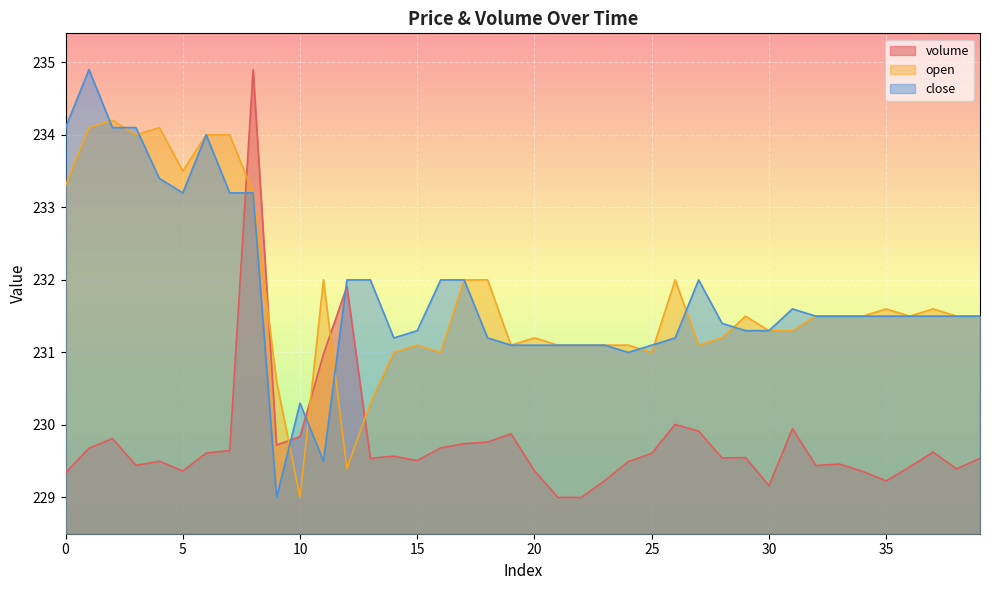

Which category has the lowest value in the open series?

10